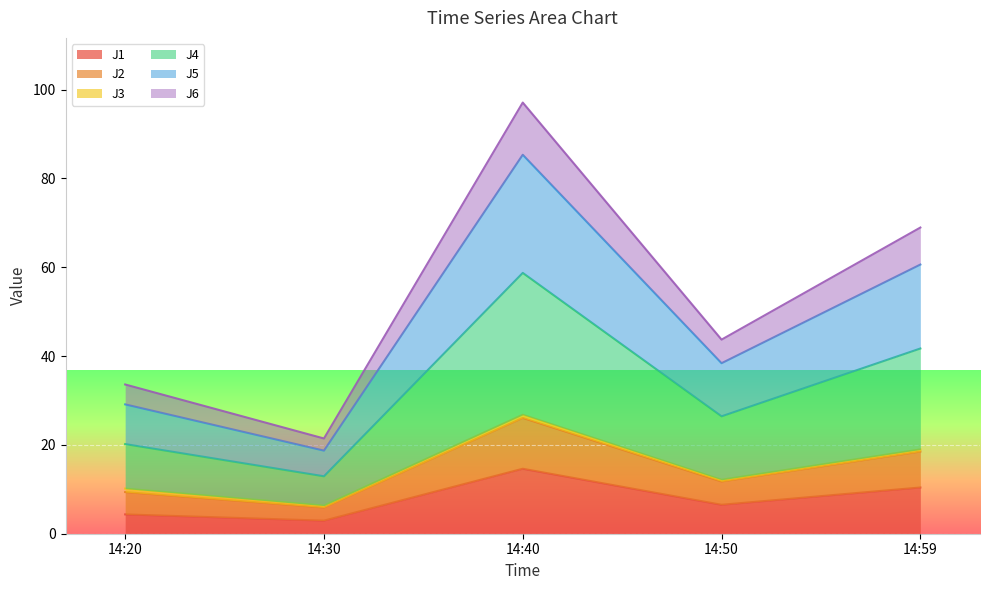

What is the minimum value for J2?

6.3